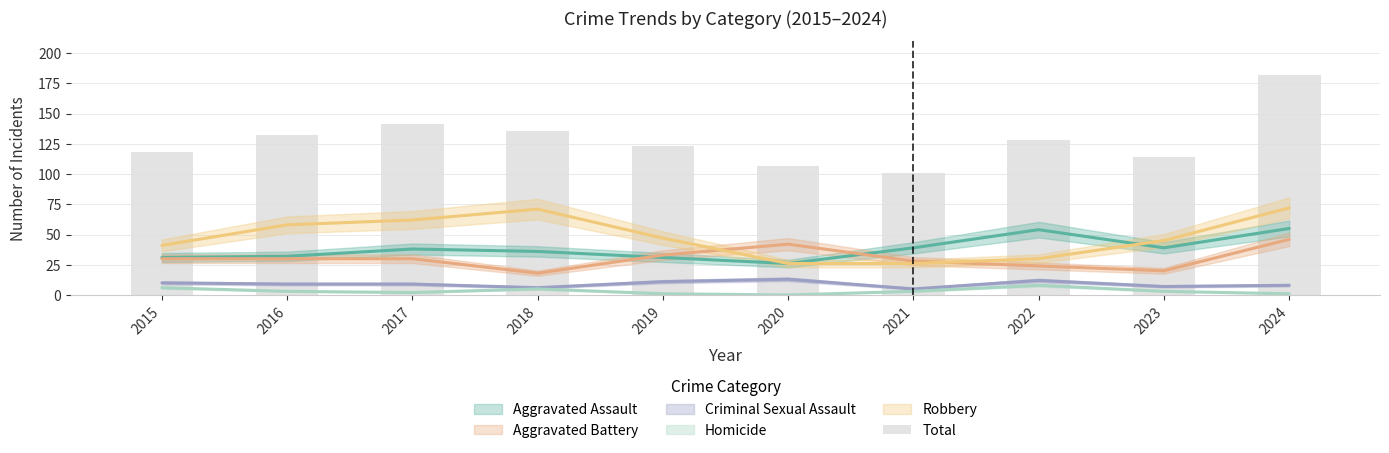

What is the greatest value displayed?

182